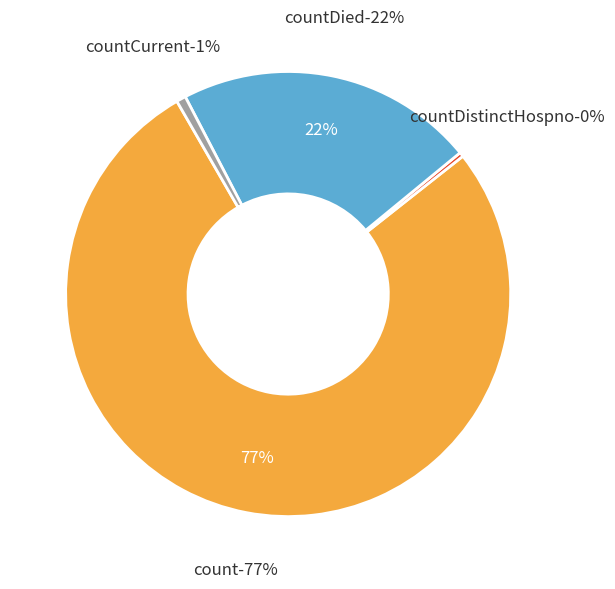

Count the number of slices in the pie.

5